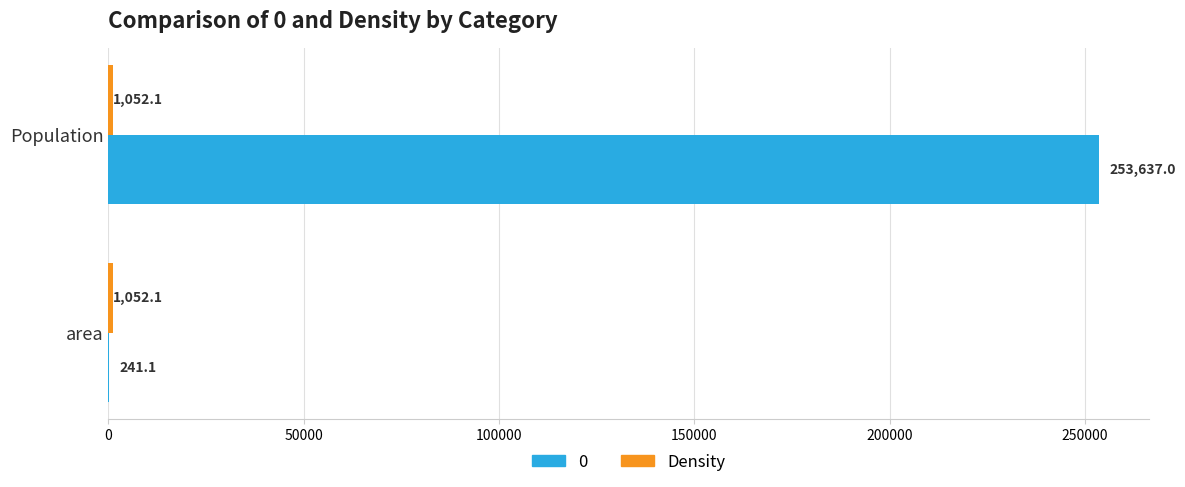

Read the 0 value at Population.

253637.0